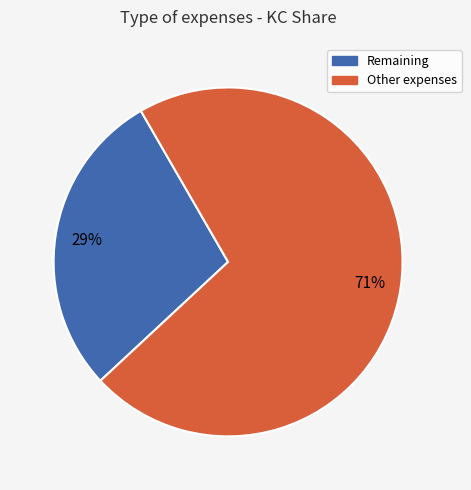

To the nearest percent, what is the average slice percentage?

50%